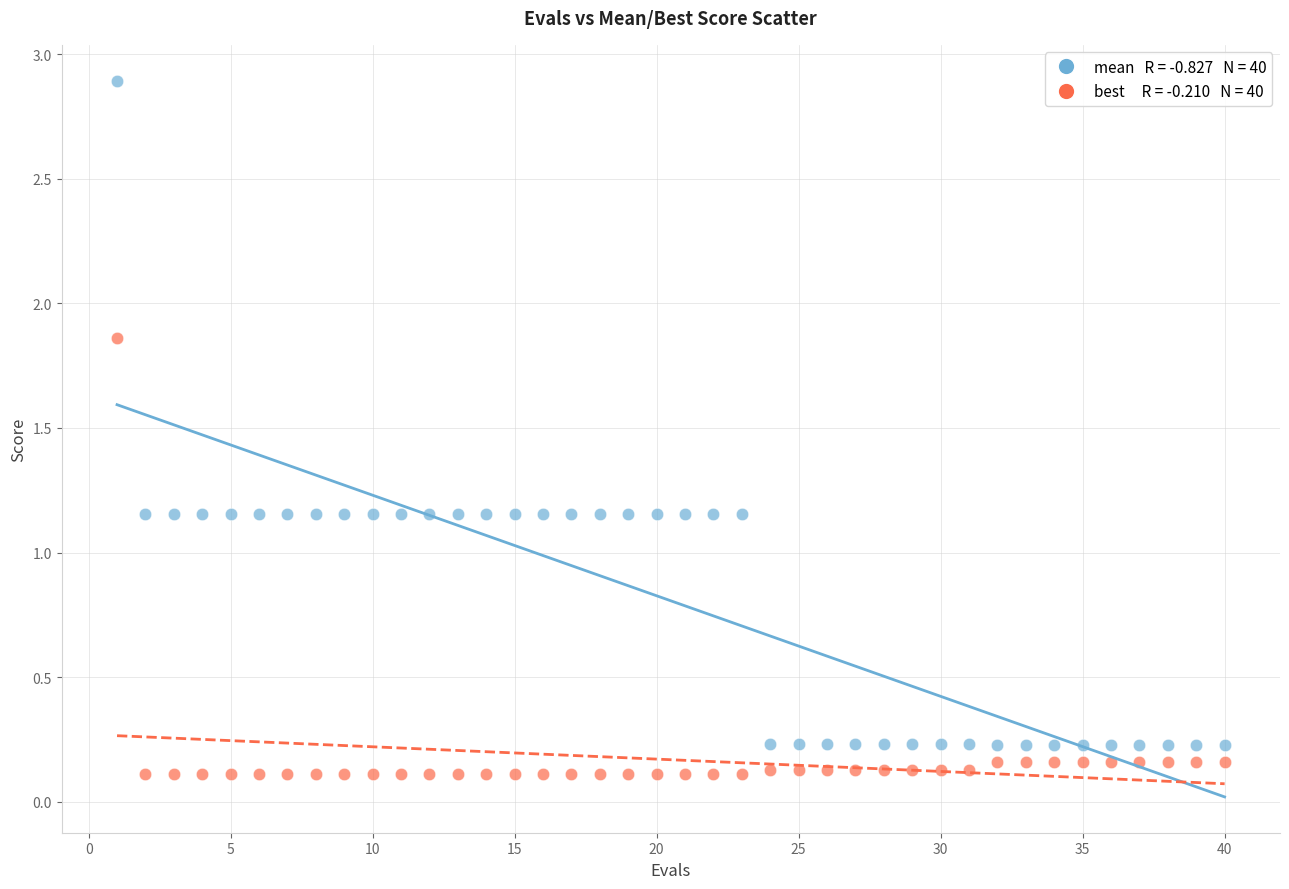

Across all data points, what is the range of Y values (max minus min)?

2.8